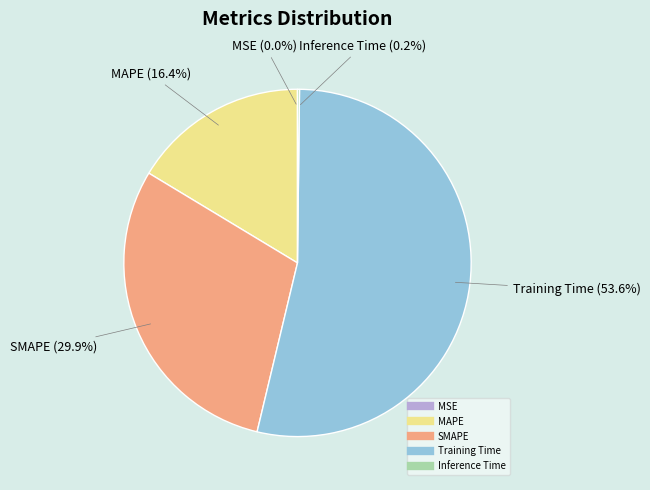

Combined, do SMAPE and Training Time account for over 50%?

Yes